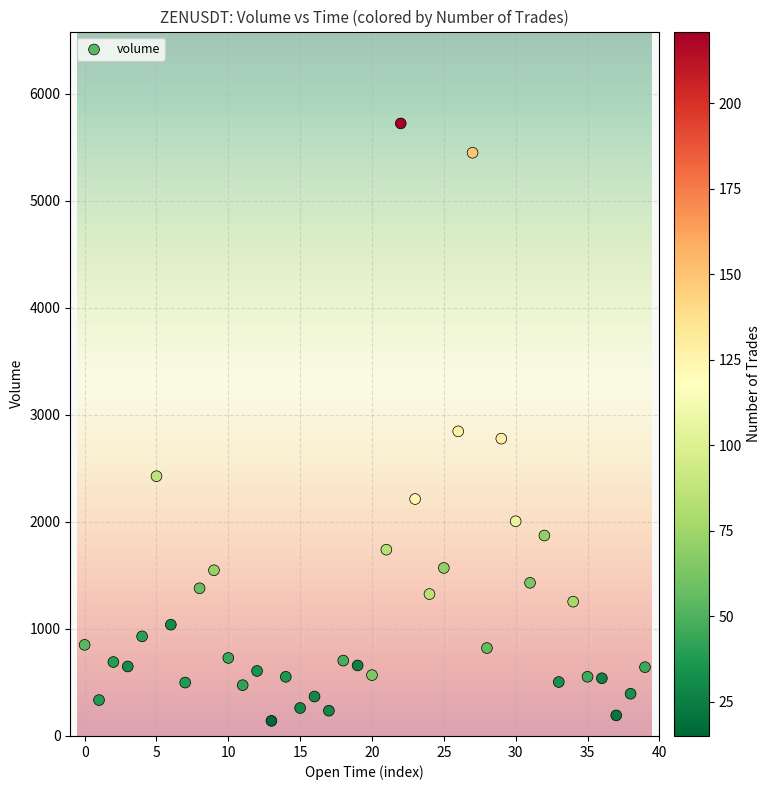

What Y value in the scatter plot is closest to 2931?

2845.9